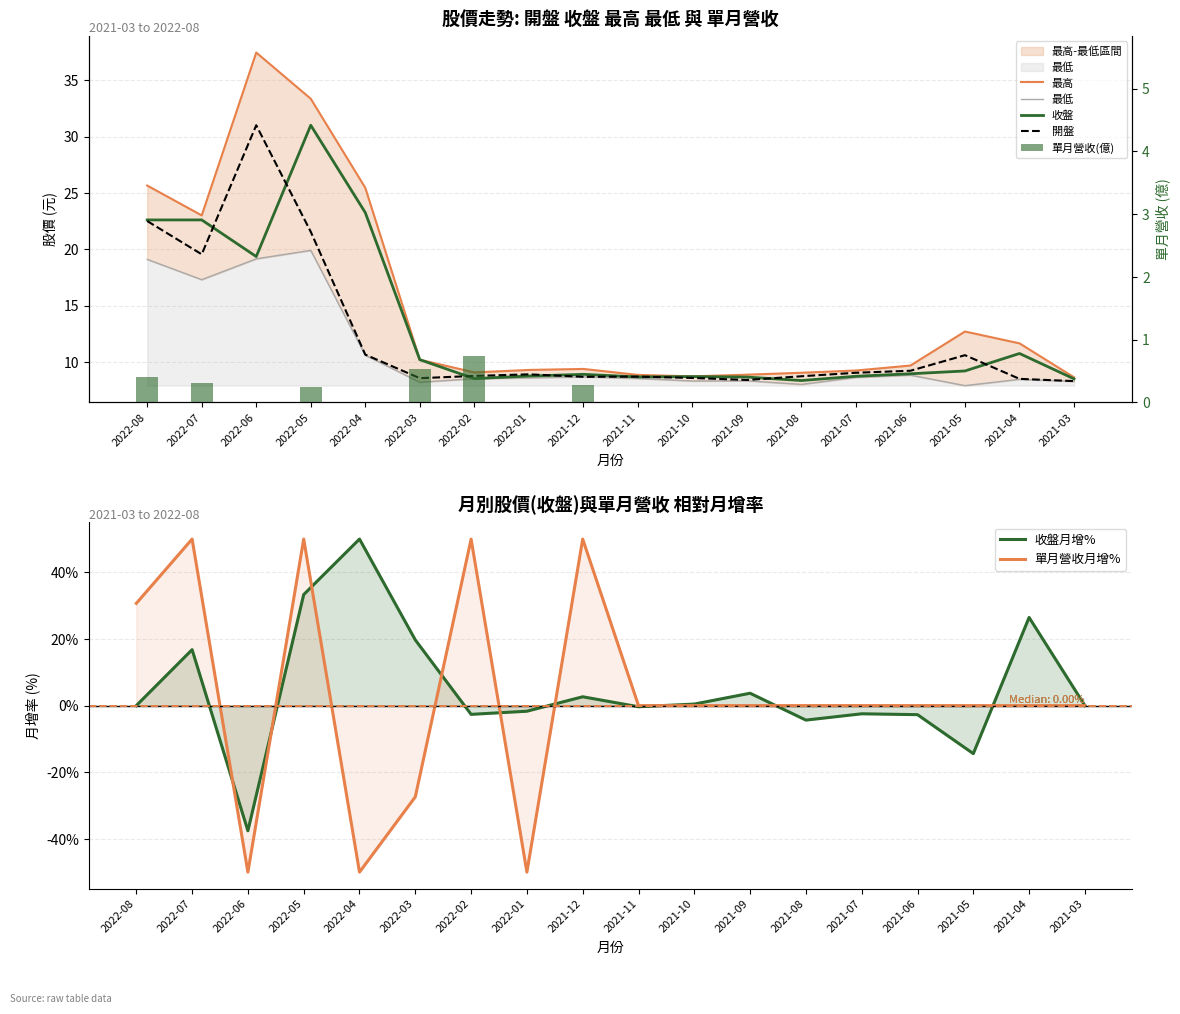

Reading right to left, extract all data points from this chart.

開盤: 2021-03=8.3	2021-04=8.5	2021-05=10.6	2021-06=9.2	2021-07=9.0	2021-08=8.7	2021-09=8.4	2021-10=8.6	2021-11=8.7	2021-12=8.7	2022-01=8.9	2022-02=8.8	2022-03=8.6	2022-04=10.7	2022-05=21.6	2022-06=31.0	2022-07=19.6	2022-08=22.5
收盤: 2021-03=8.5	2021-04=10.8	2021-05=9.2	2021-06=8.9	2021-07=8.7	2021-08=8.3	2021-09=8.7	2021-10=8.7	2021-11=8.7	2021-12=8.9	2022-01=8.8	2022-02=8.5	2022-03=10.2	2022-04=23.2	2022-05=31.0	2022-06=19.4	2022-07=22.6	2022-08=22.6
最高: 2021-03=8.6	2021-04=11.7	2021-05=12.7	2021-06=9.7	2021-07=9.2	2021-08=9.0	2021-09=8.9	2021-10=8.7	2021-11=8.8	2021-12=9.4	2022-01=9.3	2022-02=9.1	2022-03=10.2	2022-04=25.4	2022-05=33.4	2022-06=37.5	2022-07=23.0	2022-08=25.6
最低: 2021-03=8.3	2021-04=8.5	2021-05=7.9	2021-06=8.8	2021-07=8.6	2021-08=8.0	2021-09=8.3	2021-10=8.3	2021-11=8.5	2021-12=8.7	2022-01=8.6	2022-02=8.5	2022-03=8.2	2022-04=10.6	2022-05=19.9	2022-06=19.1	2022-07=17.3	2022-08=19.1